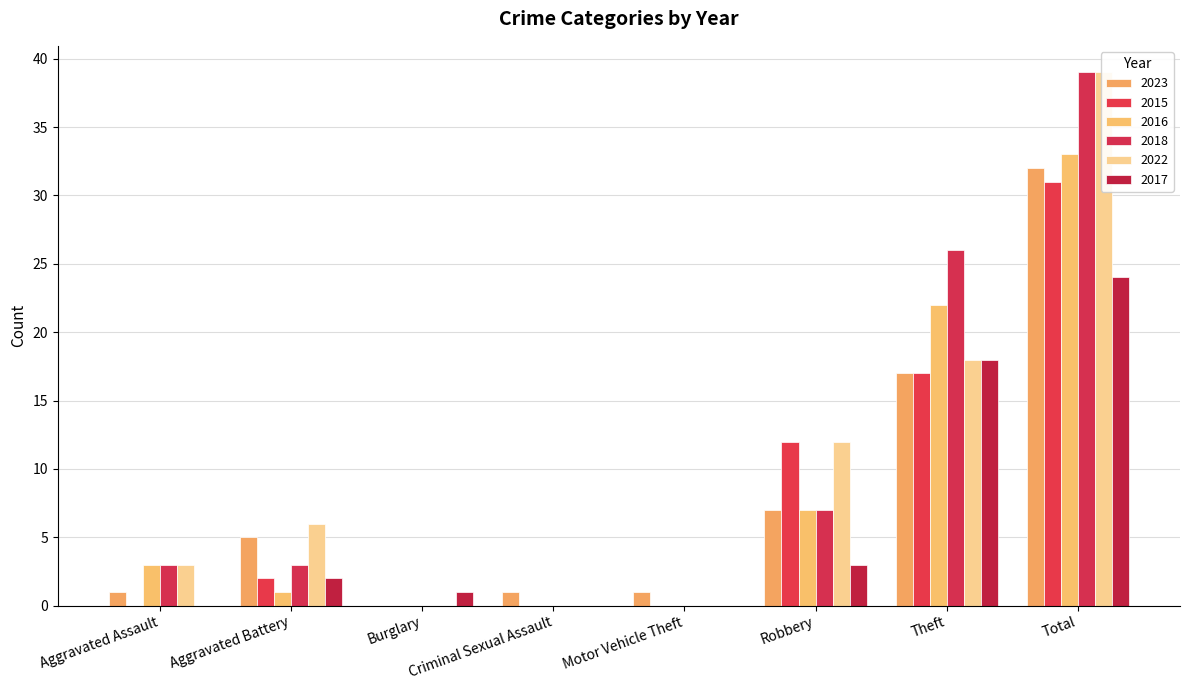

List the labels in order of 2015 value, largest first.

Total, Theft, Robbery, Aggravated Battery, Aggravated Assault, Burglary, Criminal Sexual Assault, Motor Vehicle Theft